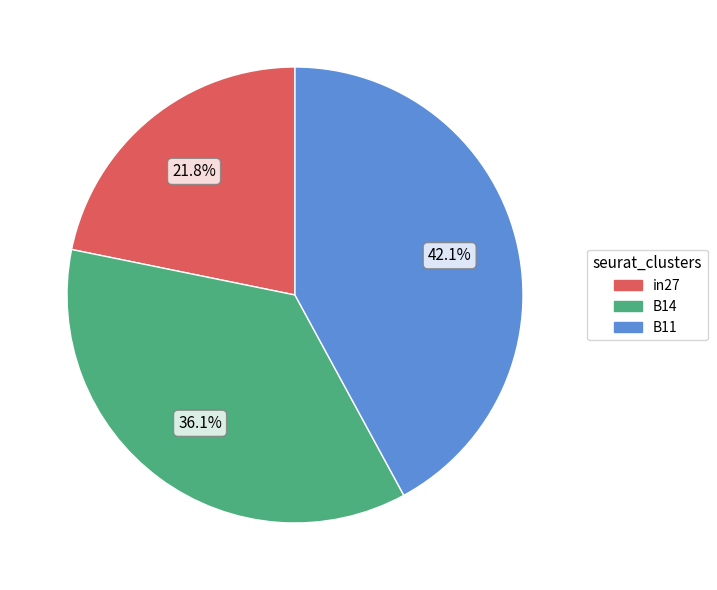

Which slice is the smallest?

in27